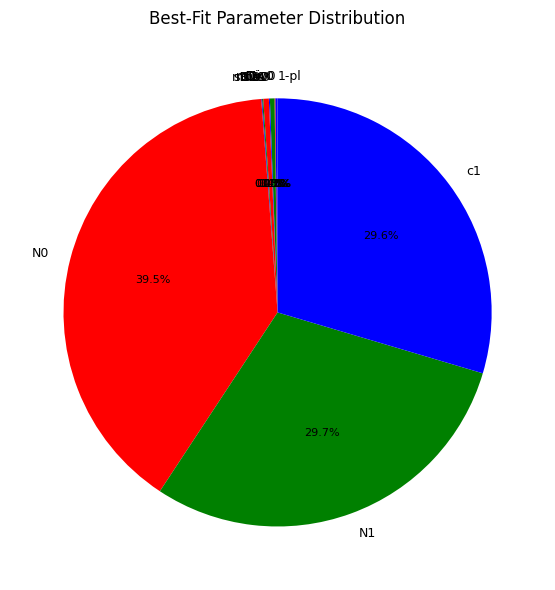

Is it true that mDD is 13% of the pie?

False